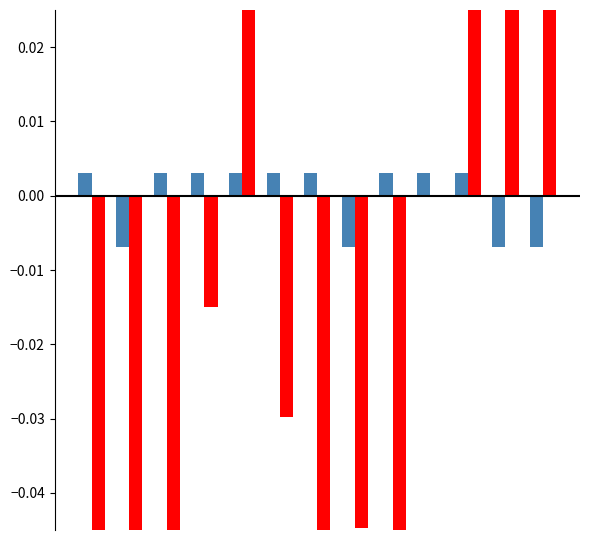

Is the value of Oxygen saturation at 10 greater than the value of Heart Rate at 7?

Yes